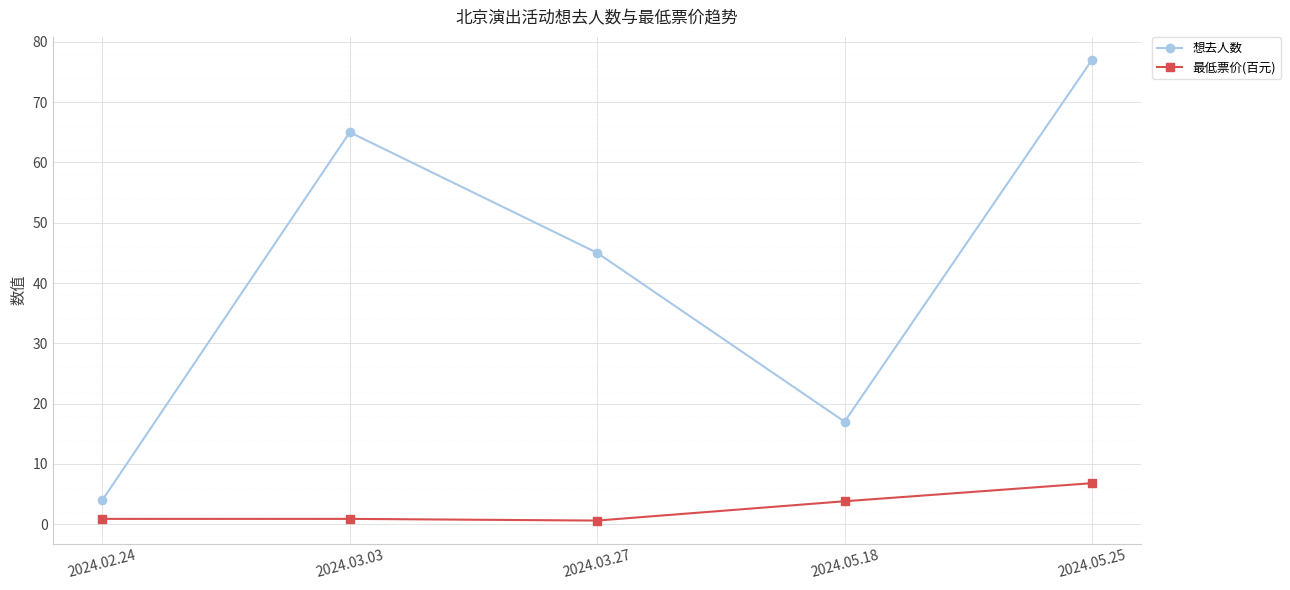

Which category has the highest value across all series?

2024.05.25